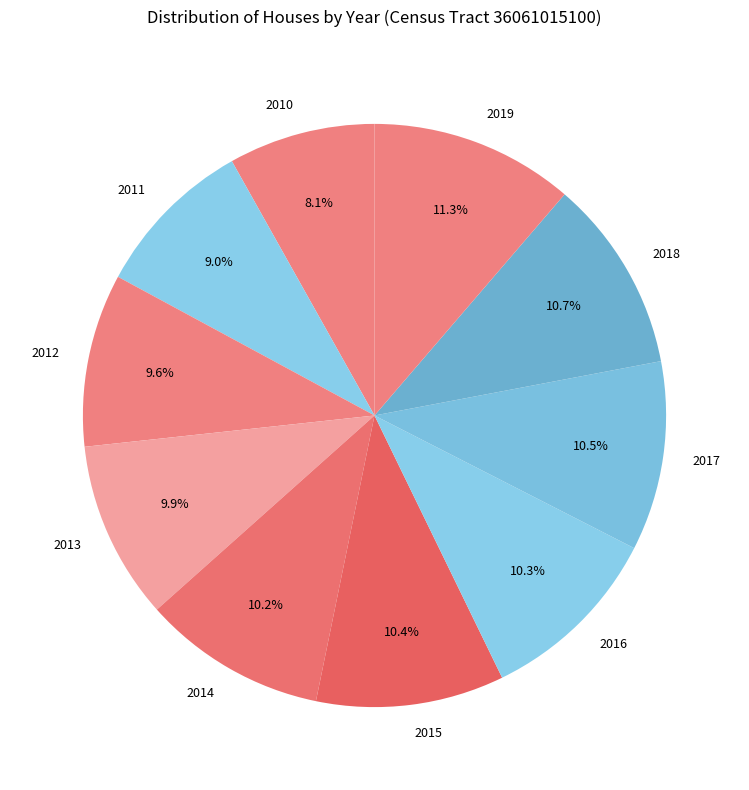

Which category has the smallest portion of the pie?

2010